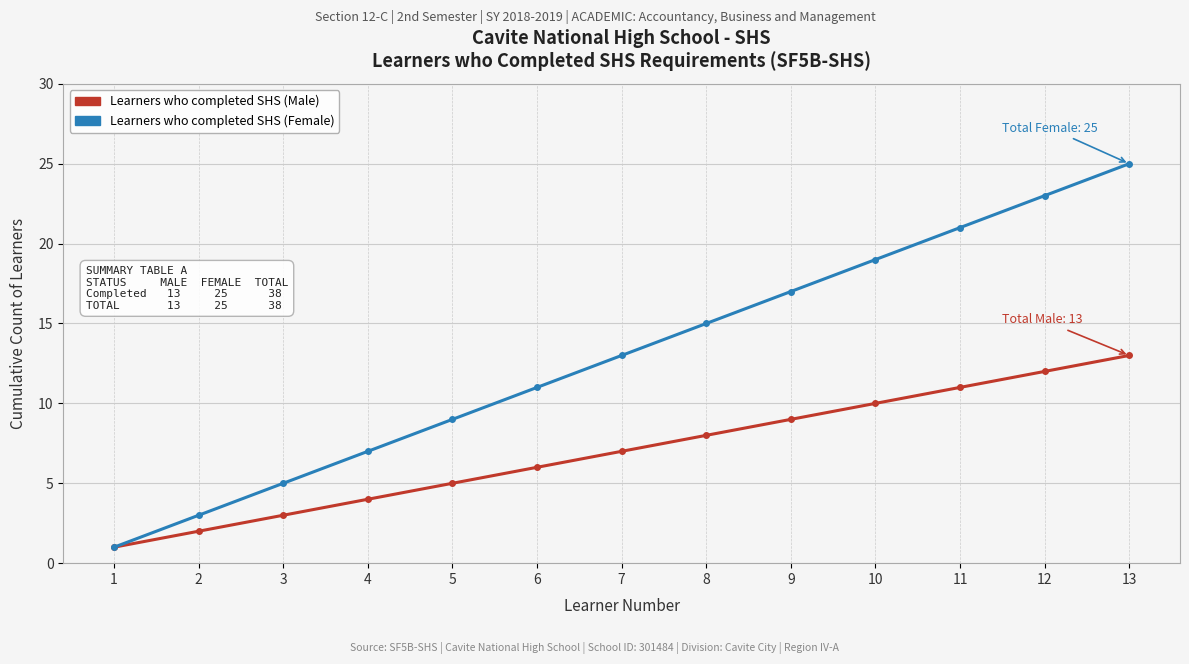

At 12, list the series in order from largest to smallest.

Learners who completed SHS (Female), Learners who completed SHS (Male)